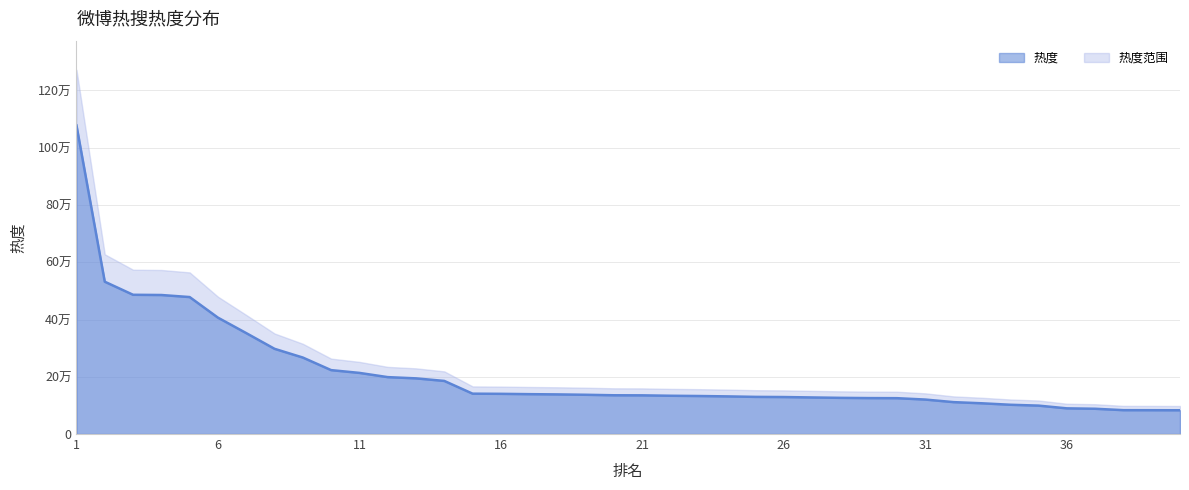

What is the value of the 1st point from the left?

1078185